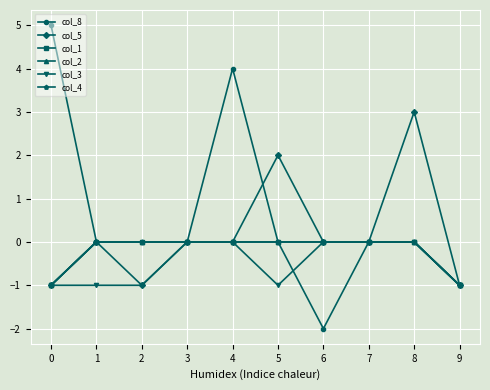

True or false: col_1 has a value of 0 at 7.

True